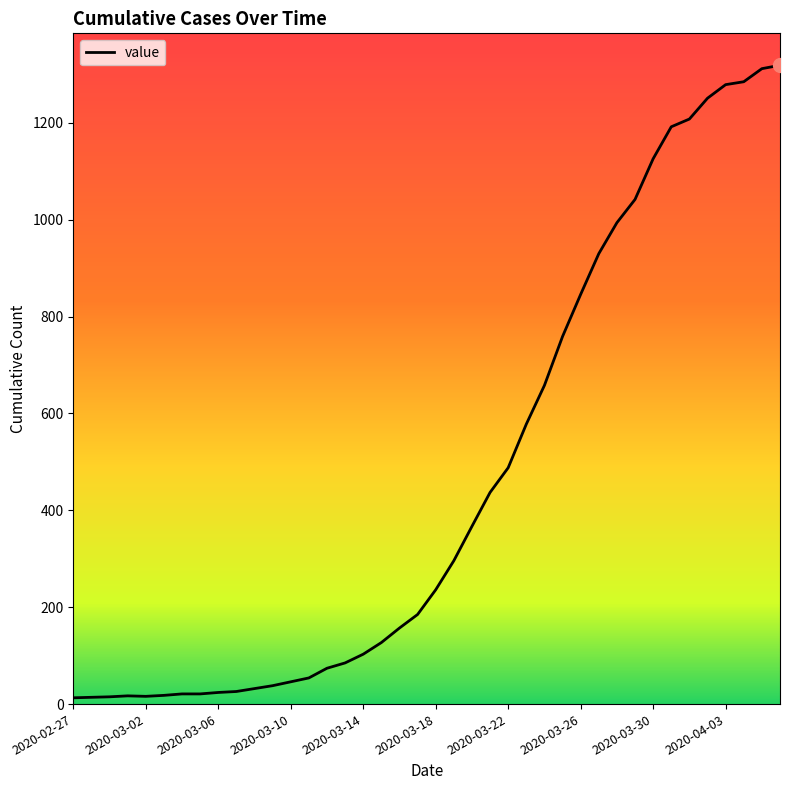

What is the difference between the maximum and minimum values?

1306